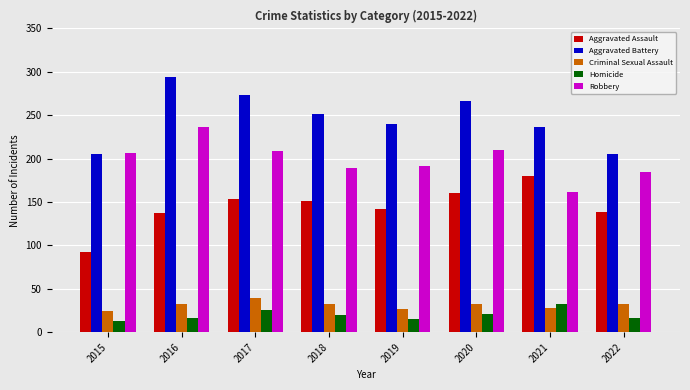

What is the difference between the highest and lowest values at 2015?

194